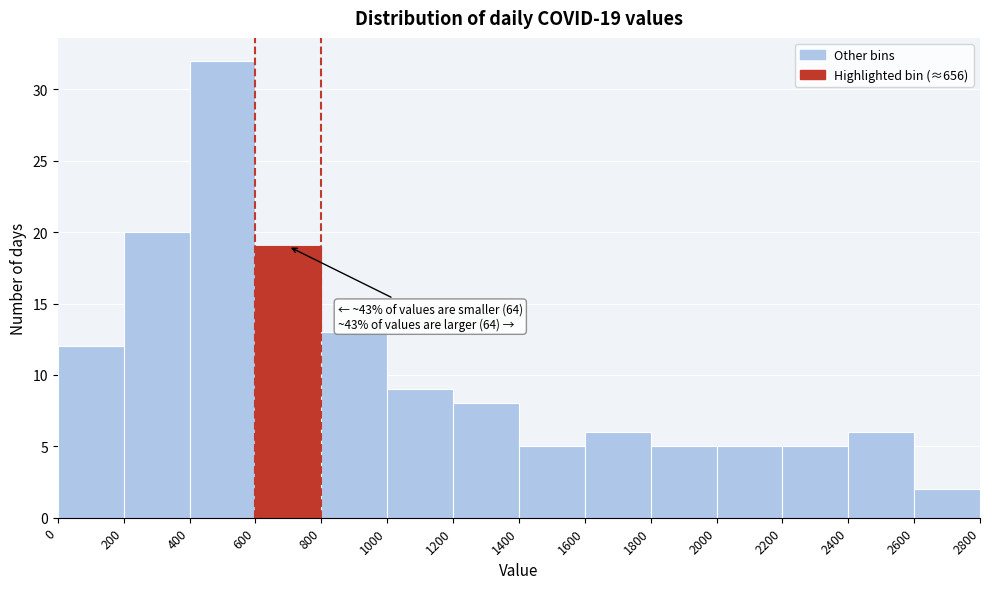

Which range on the x-axis has the tallest bar?

400 to 600